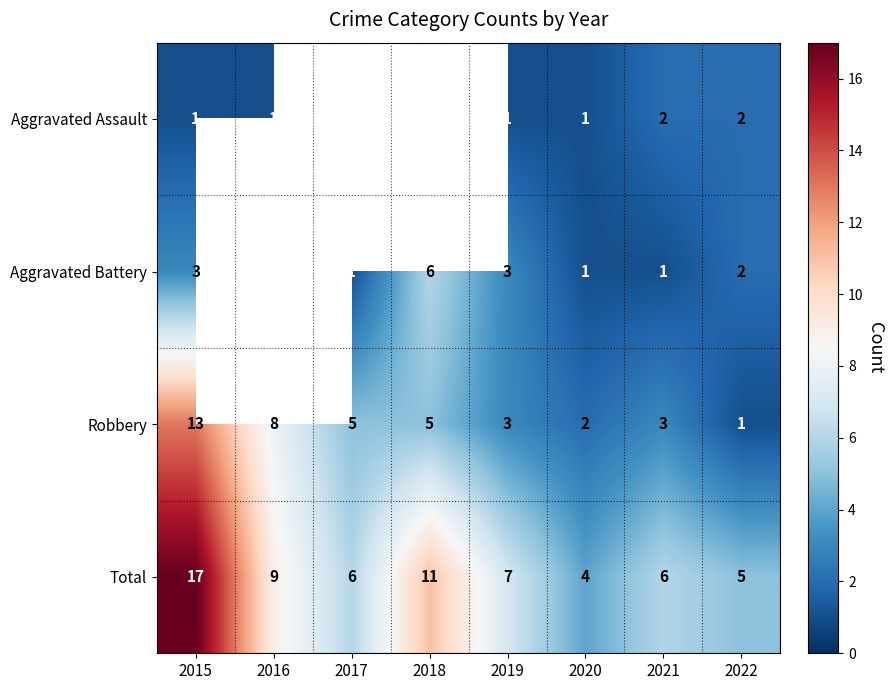

What is the spread (max minus min) of values at 2021?

5